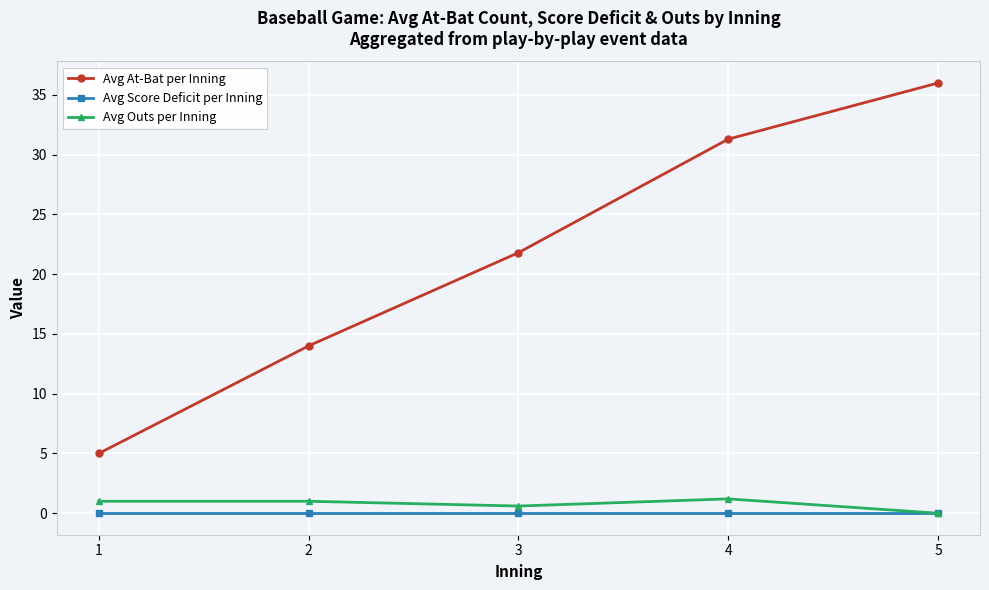

True or false: Avg At-Bat per Inning and Avg Outs per Inning cross at least once.

False